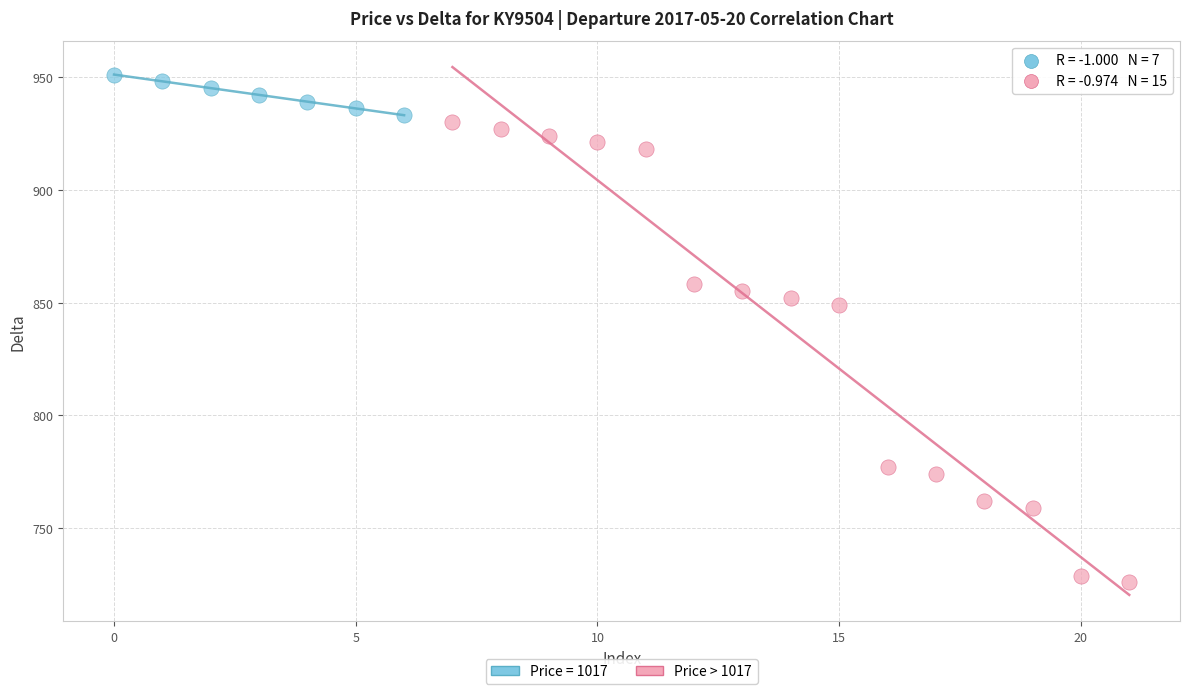

Which series has the largest Y range (max minus min)?

Price > 1017